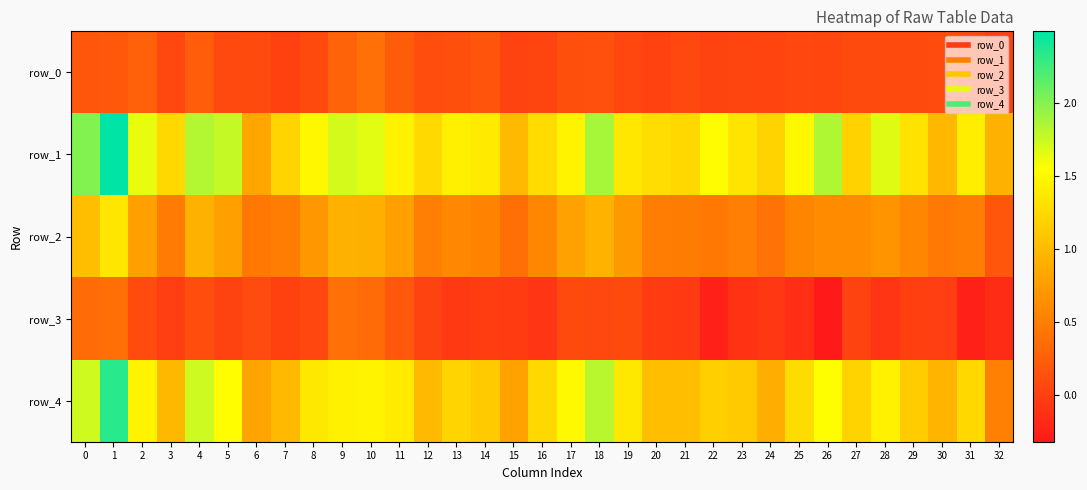

What is the smallest value displayed?

-0.3